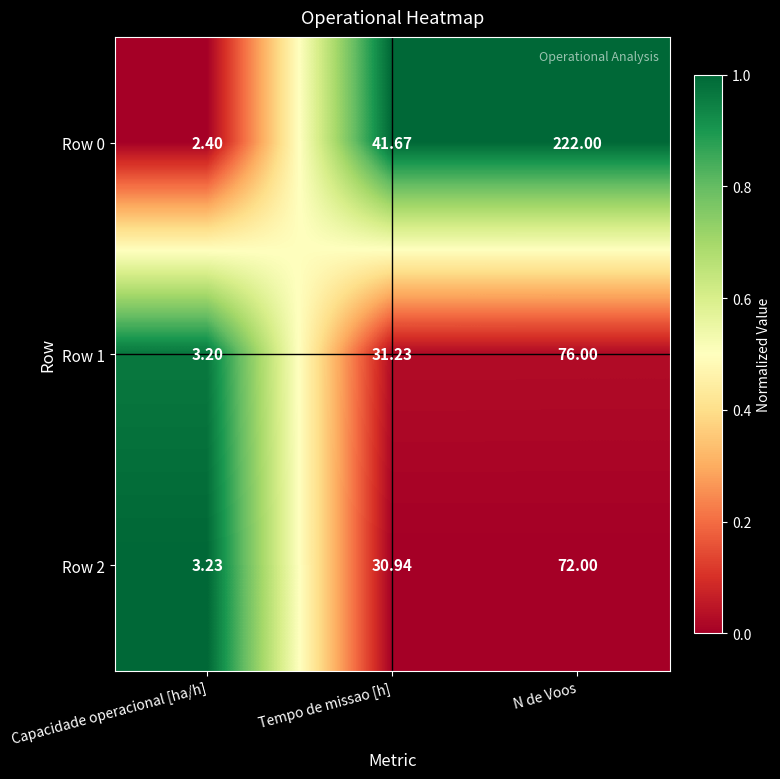

What is the total value across all series at Tempo de missao [h]?

103.8